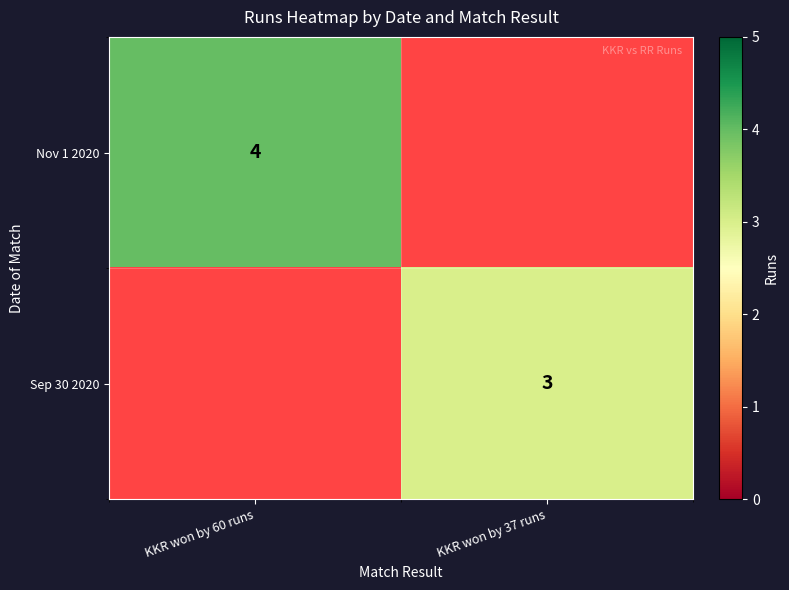

Which category has the highest value across all series?

KKR won by 60 runs